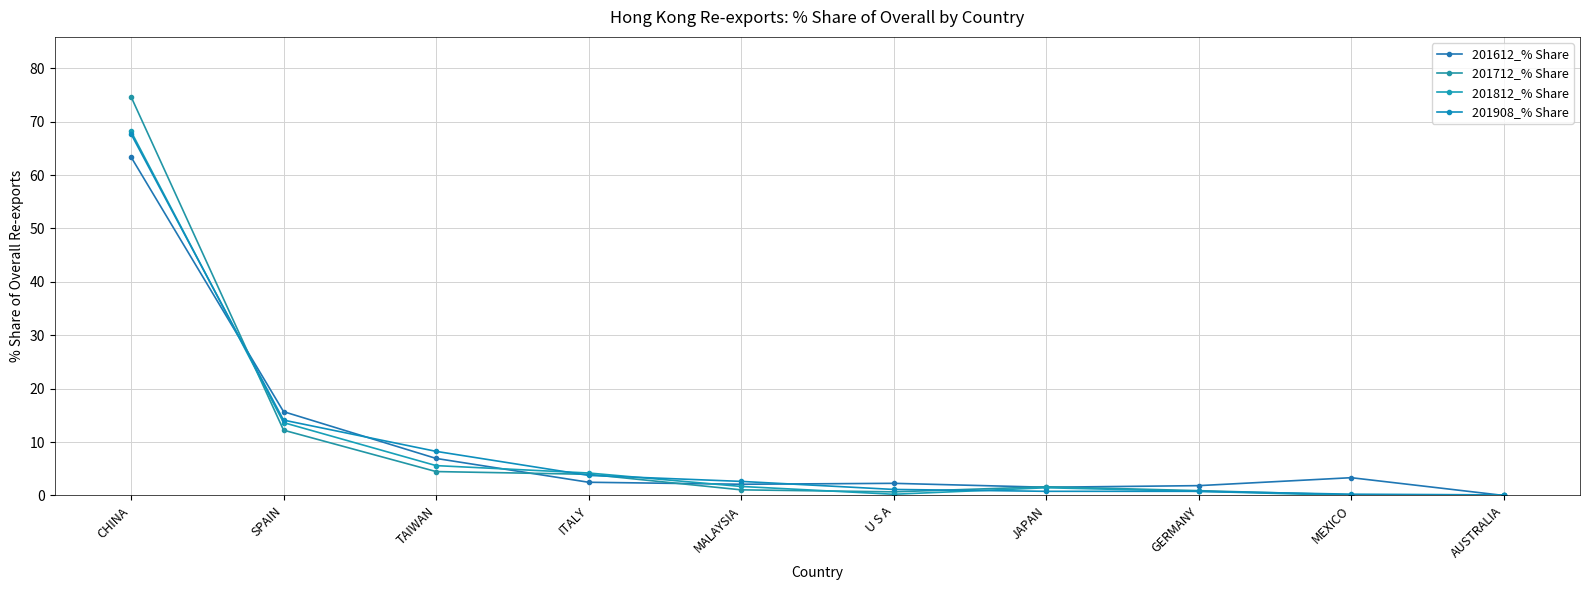

Is this an area chart (filled region under the line)?

No